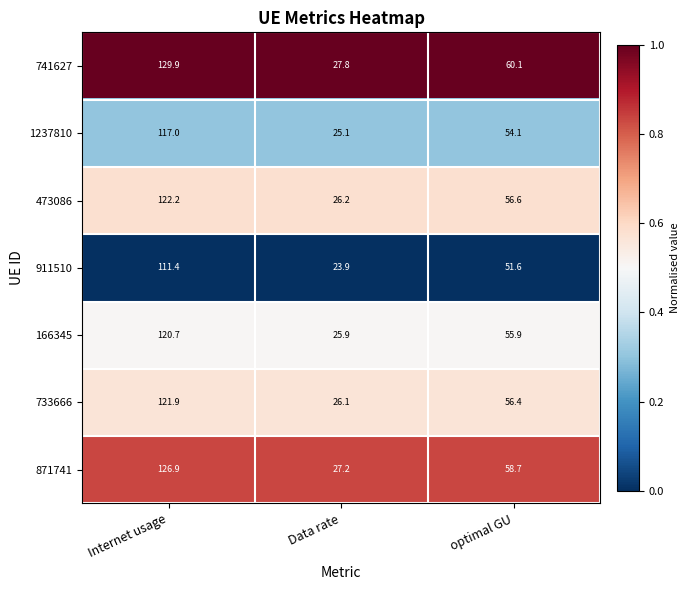

Between Data rate and optimal GU, which series saw the biggest shift?

741627